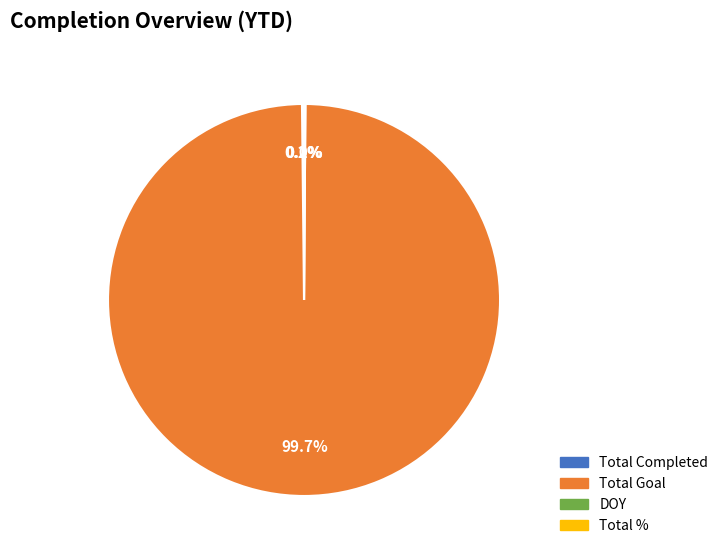

Does any single category account for the majority?

Yes